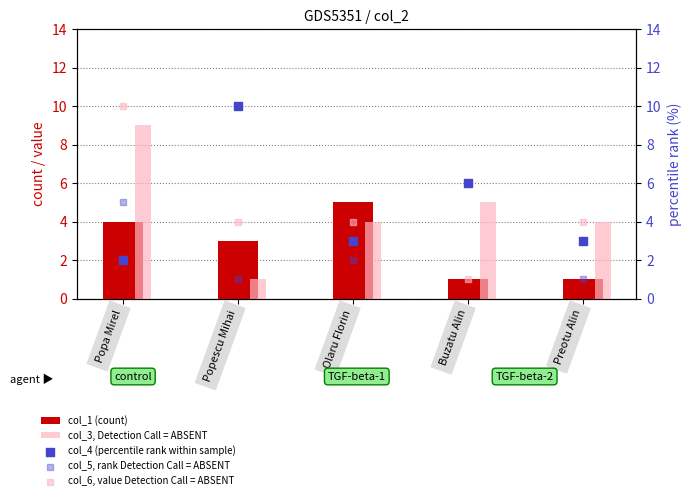

Which series contains the lowest Y value?

col_1 (count)